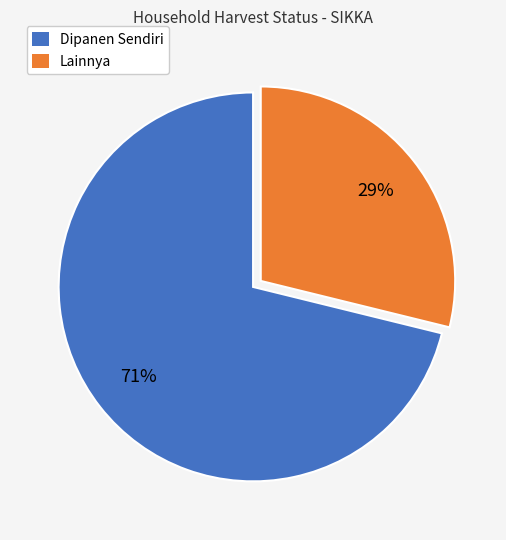

Does any single category account for the majority?

Yes